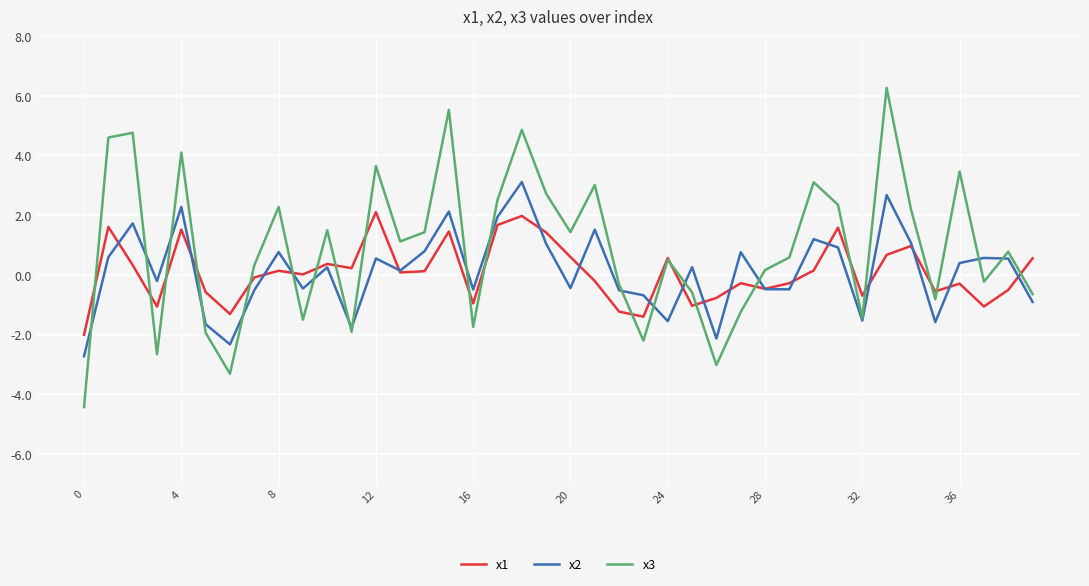

Rank the series by their maximum value, from lowest to highest.

x1, x2, x3